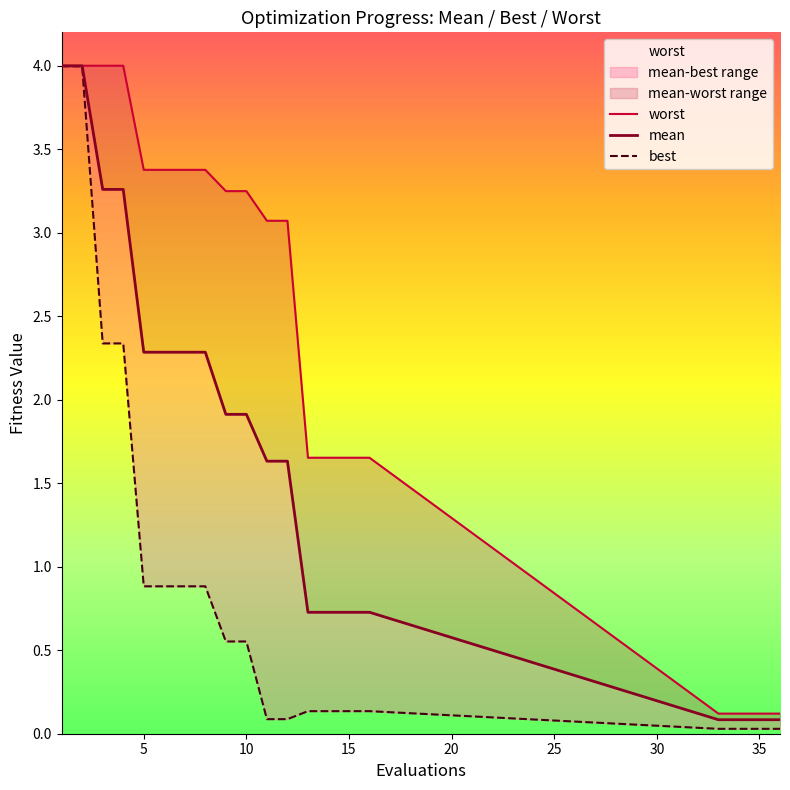

What is the difference between the maximum and minimum values in the mean series?

3.9